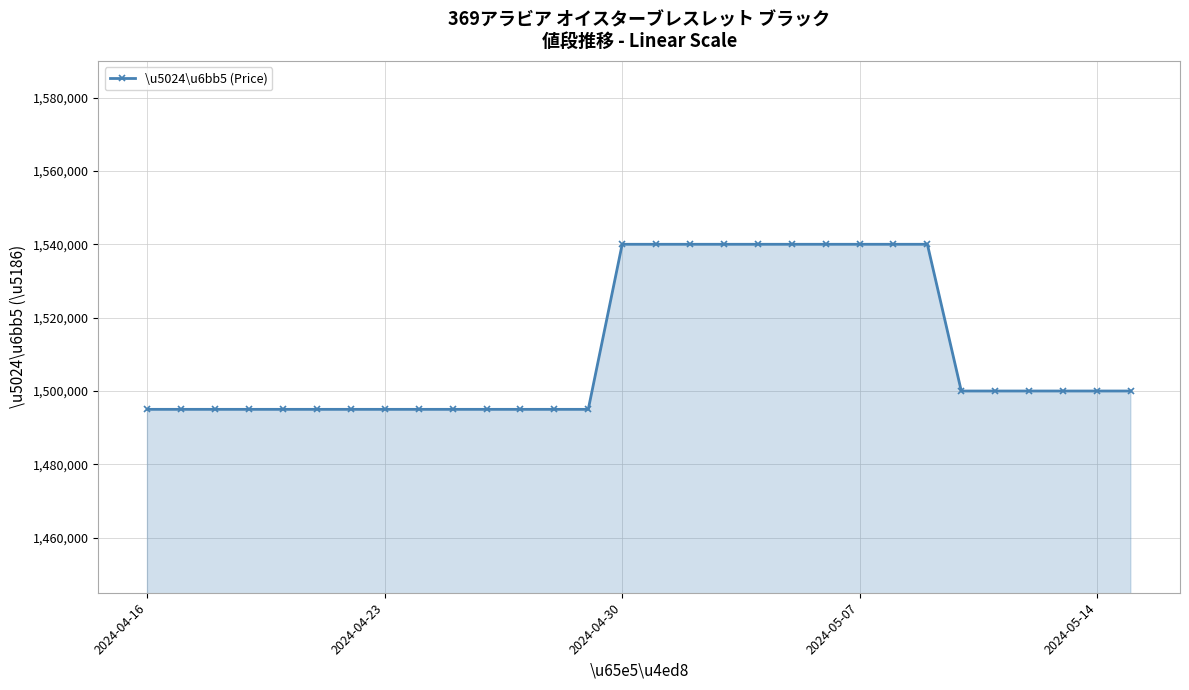

What is the value of the 18th point from the left?

1540000